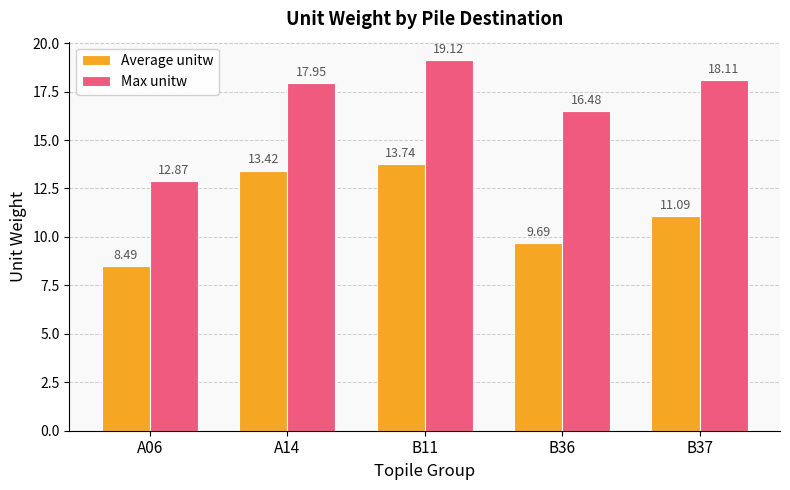

Does the chart contain any negative values?

No